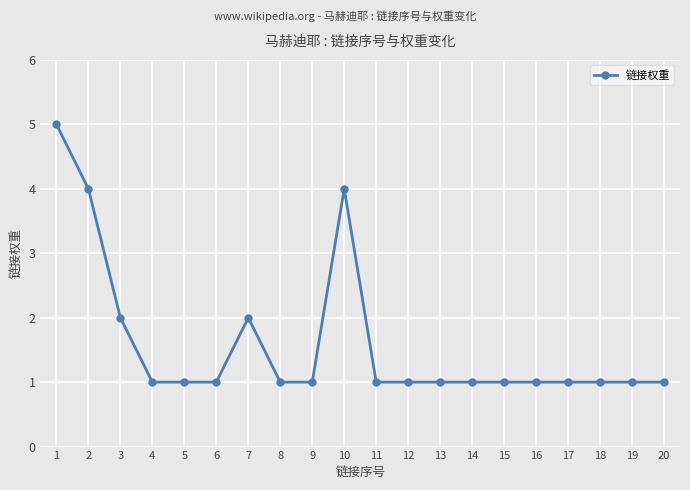

What is the value of the 3rd point from the left?

2